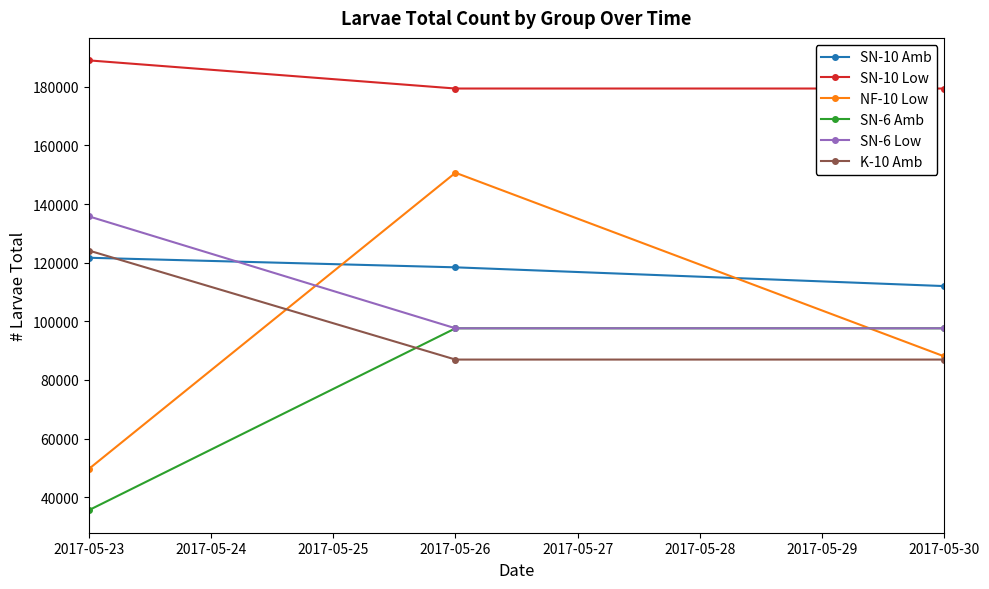

What is the highest value of the SN-6 Amb series?

97600.0